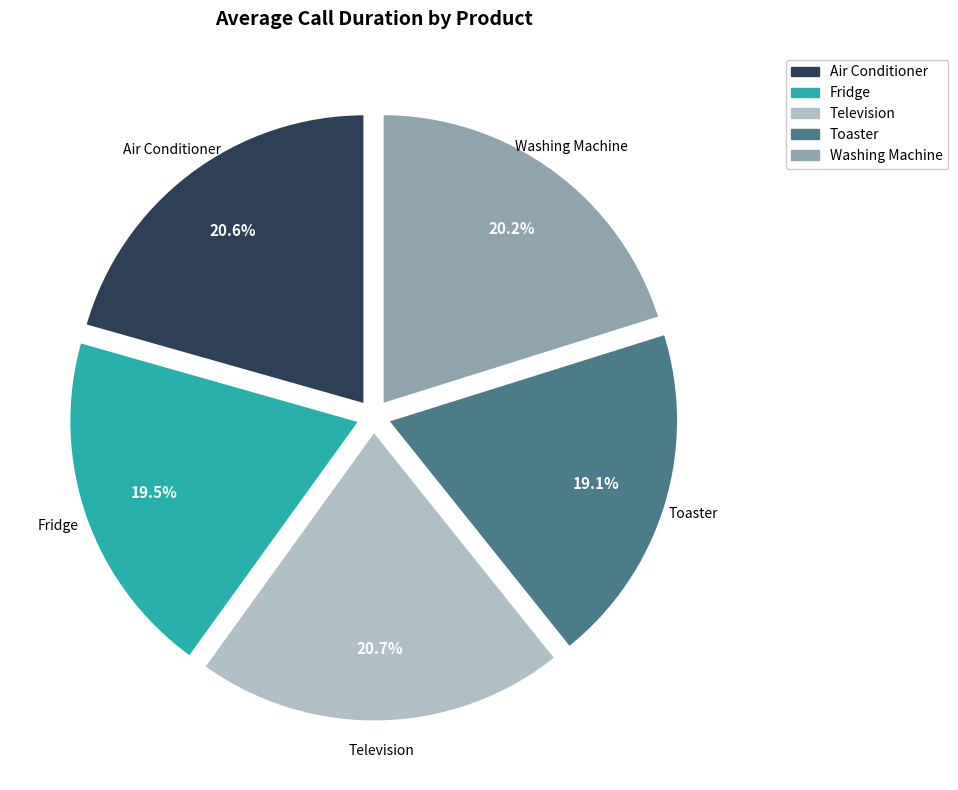

Is there a majority slice in this chart?

No